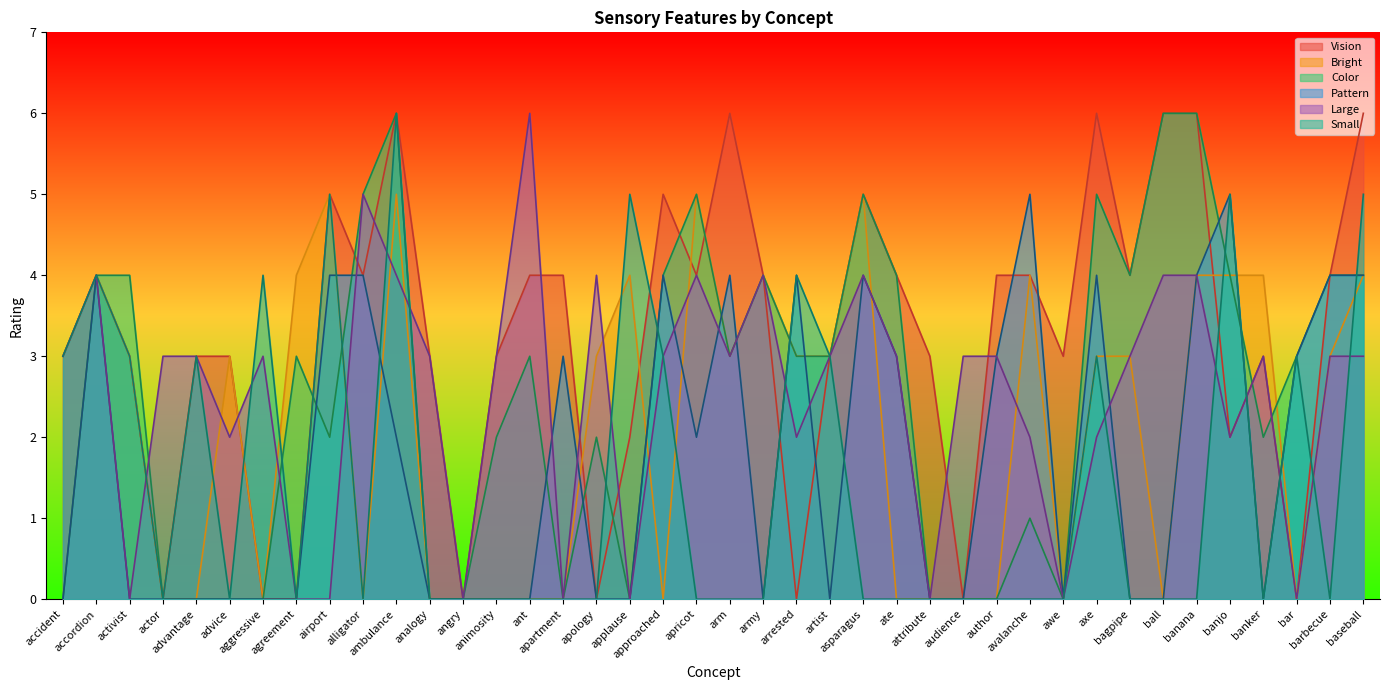

True or false: Large has a value of 1 at actor.

False